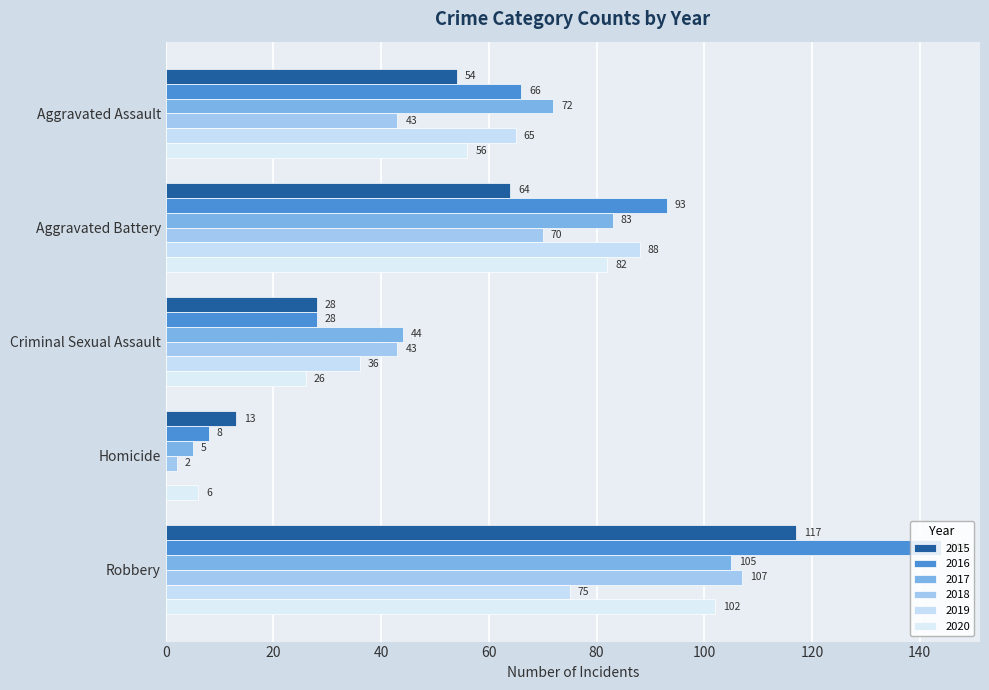

Count the number of categories in the chart.

5